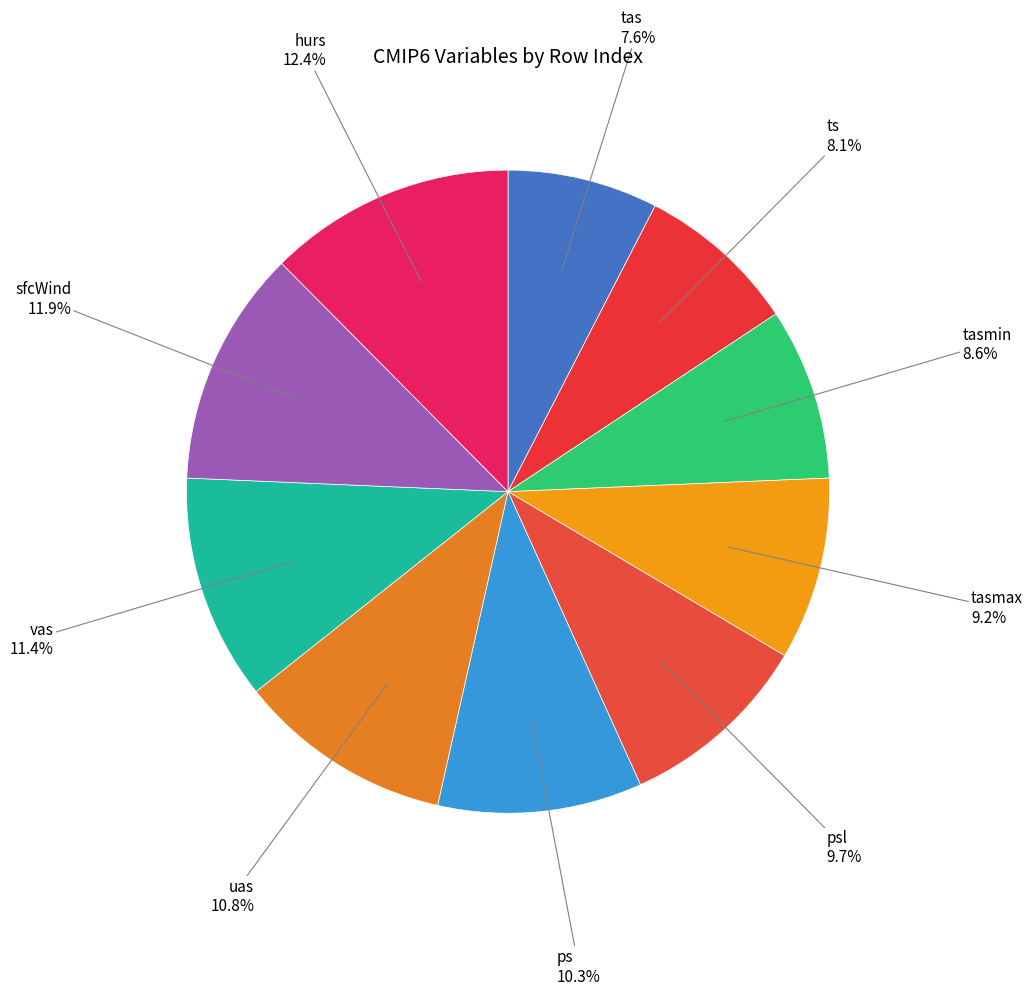

What is the smallest slice in the pie chart?

tas